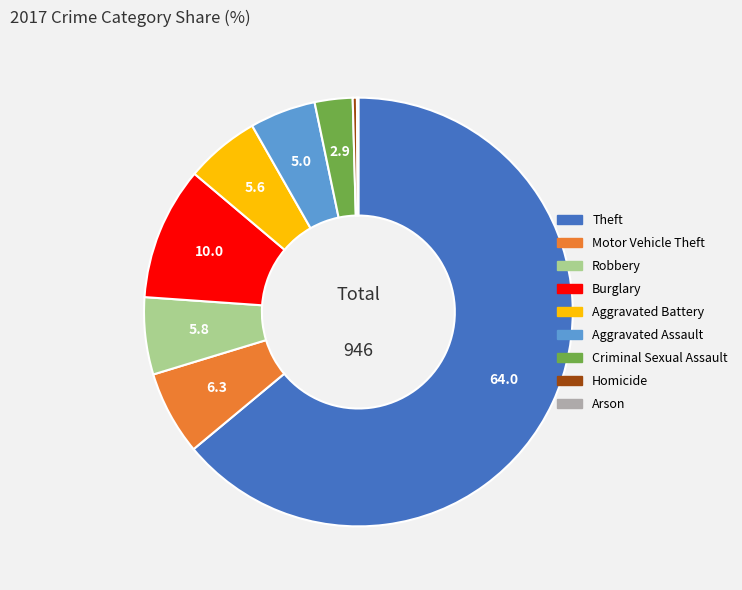

The Aggravated Battery slice represents 1% of the pie. True or false?

False